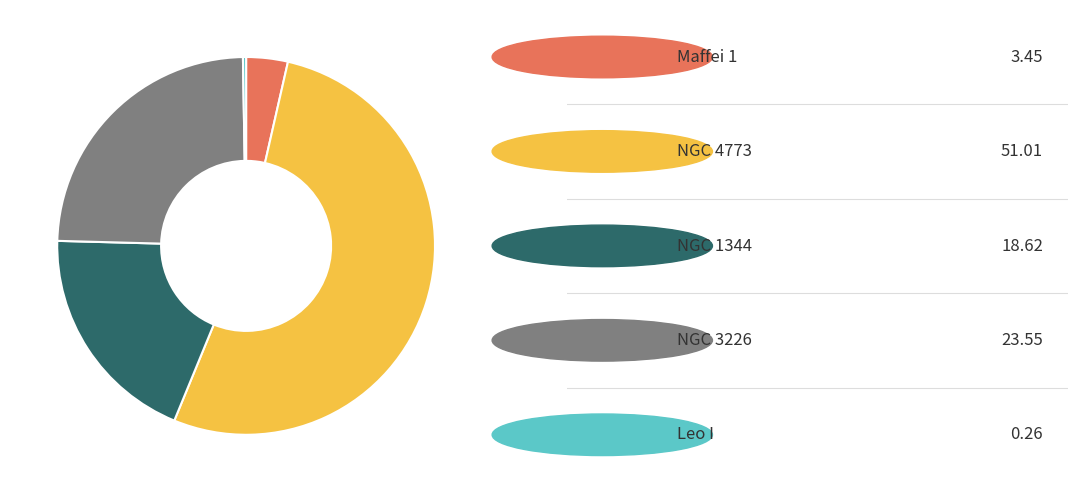

Is there any slice that represents more than half of the pie?

Yes